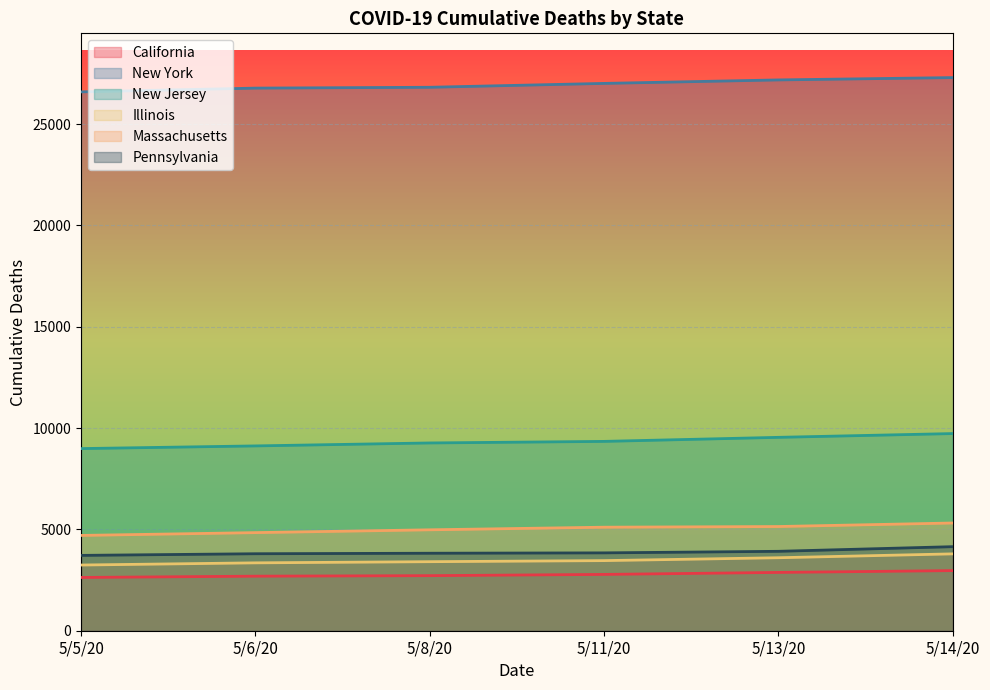

What is the difference between the second highest and second lowest values in the Illinois series?

252